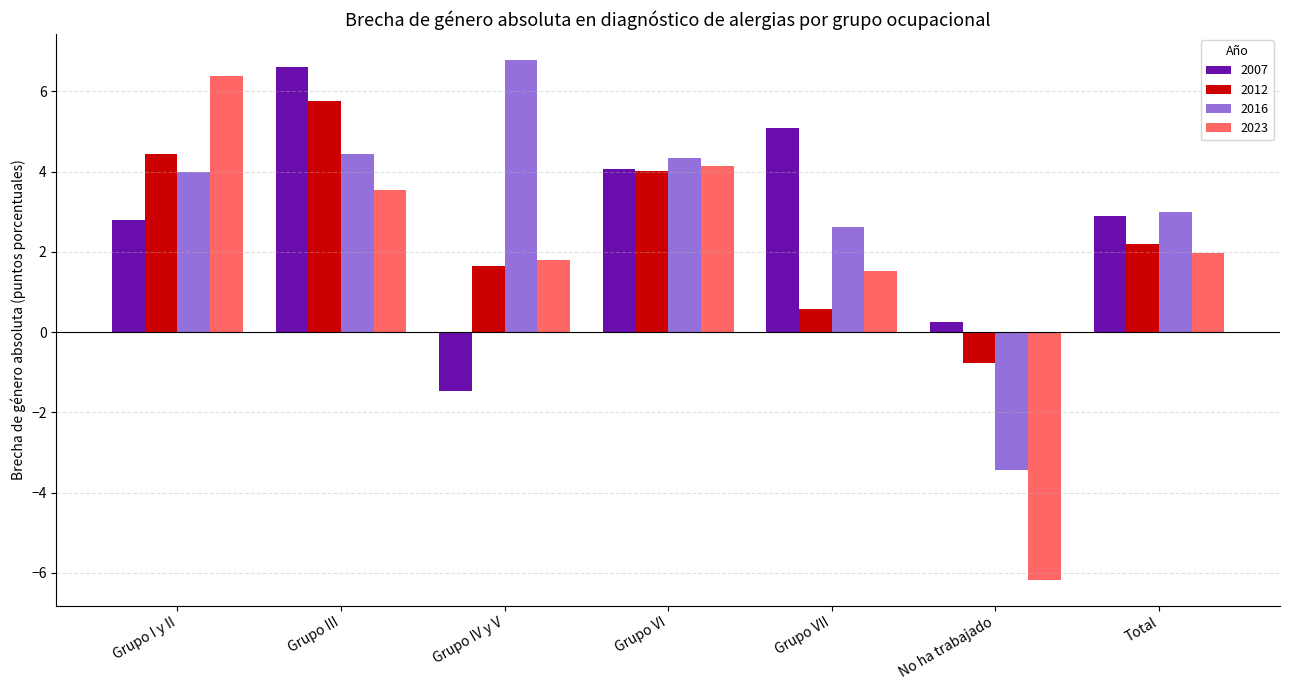

Reading right to left, list all the values displayed in this chart.

2007: 2.9	0.3	5.1	4.1	-1.5	6.6	2.8
2012: 2.2	-0.8	0.6	4.0	1.6	5.7	4.4
2016: 3.0	-3.4	2.6	4.3	6.8	4.4	4.0
2023: 2.0	-6.2	1.5	4.1	1.8	3.5	6.4